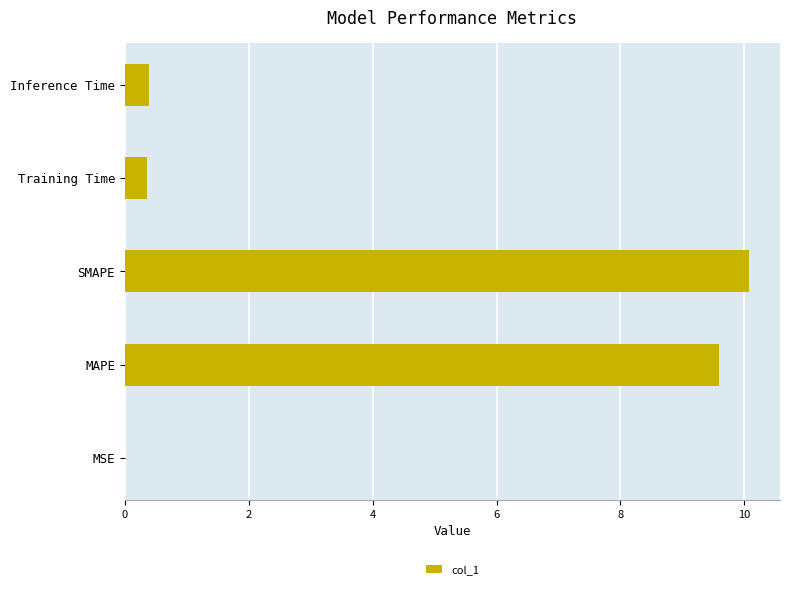

The chart shows a value of 9.6 at MAPE. True or false?

True